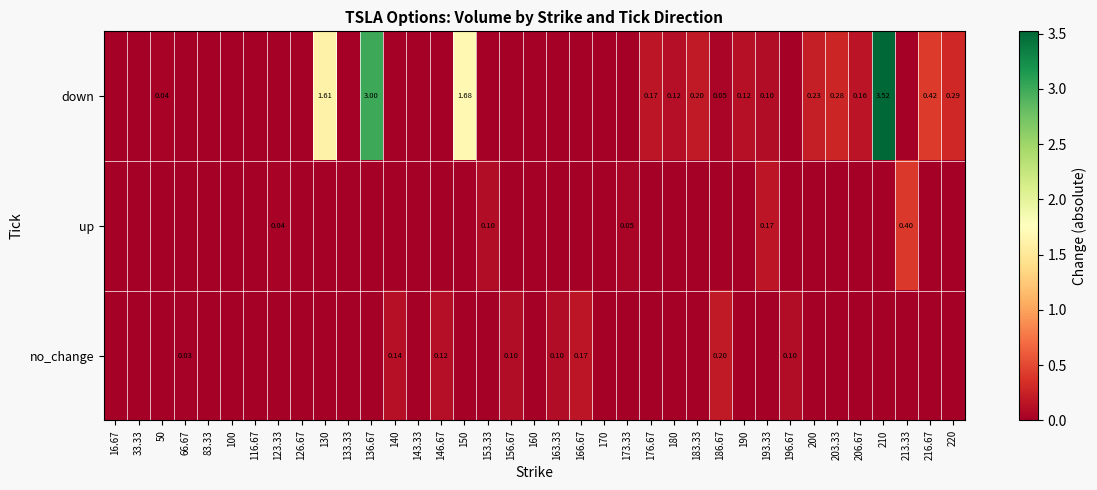

Which series has the widest spread of values?

down